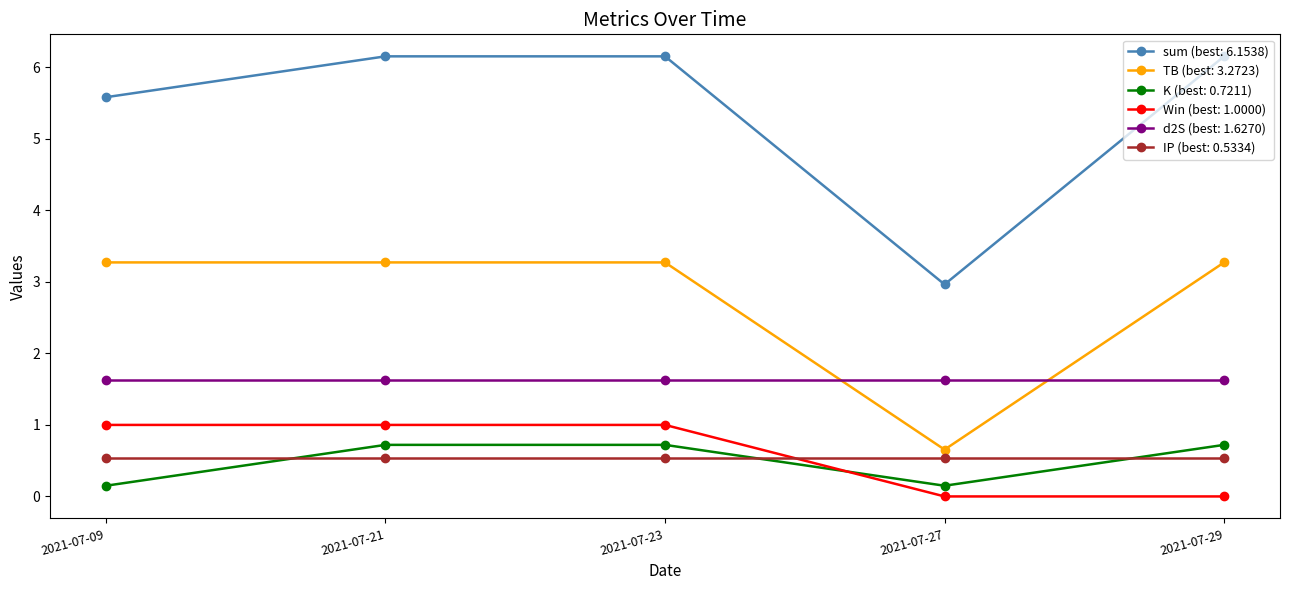

What is the value of the K (best: 0.7211) point at the 3rd from the left?

0.7